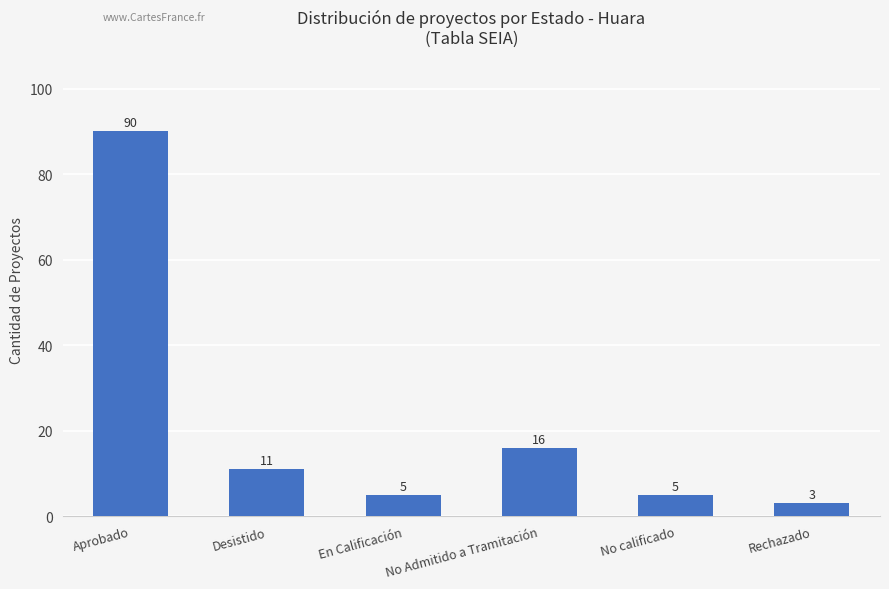

How many categories are shown in the chart?

6